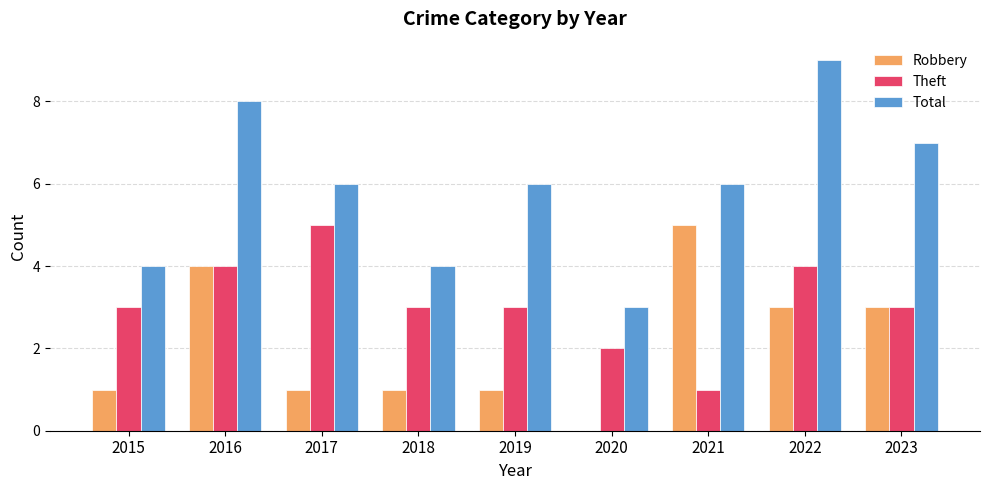

Which series has the largest total across all categories?

Total